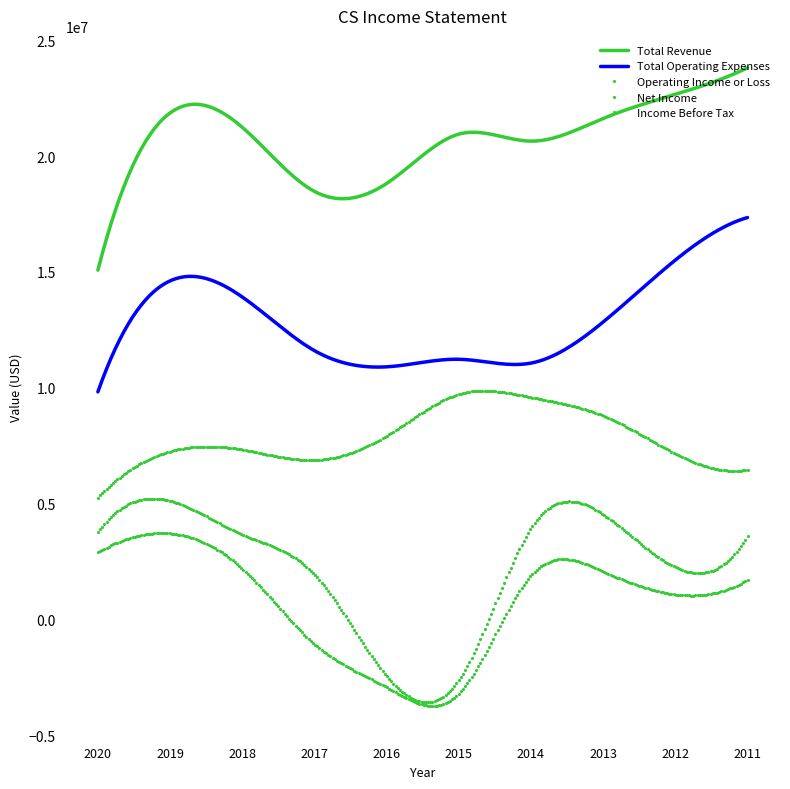

How many lines are shown in the chart?

5